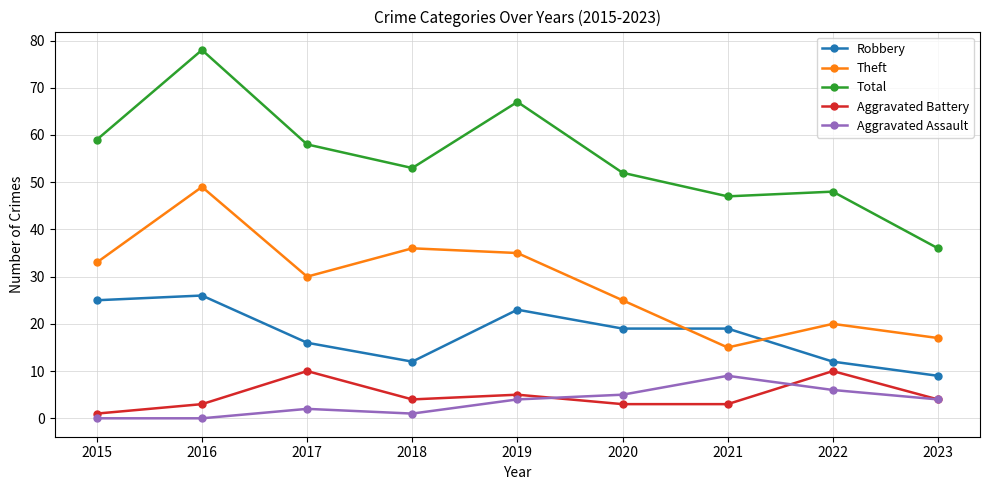

Which category has the highest value across all series?

2016